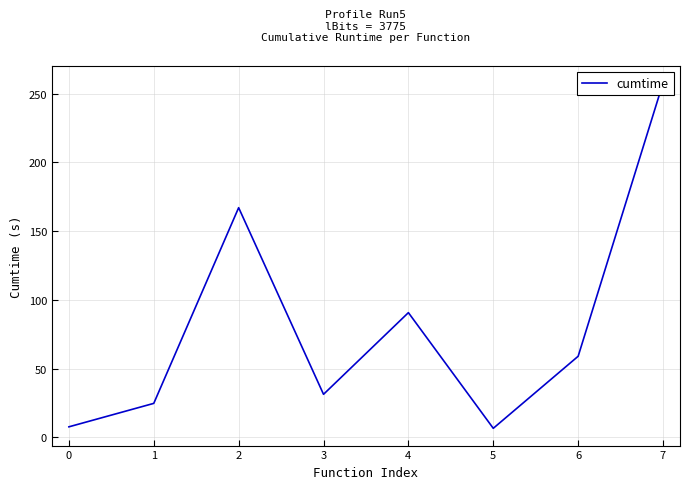

At which category does the chart reach its minimum across all series?

5